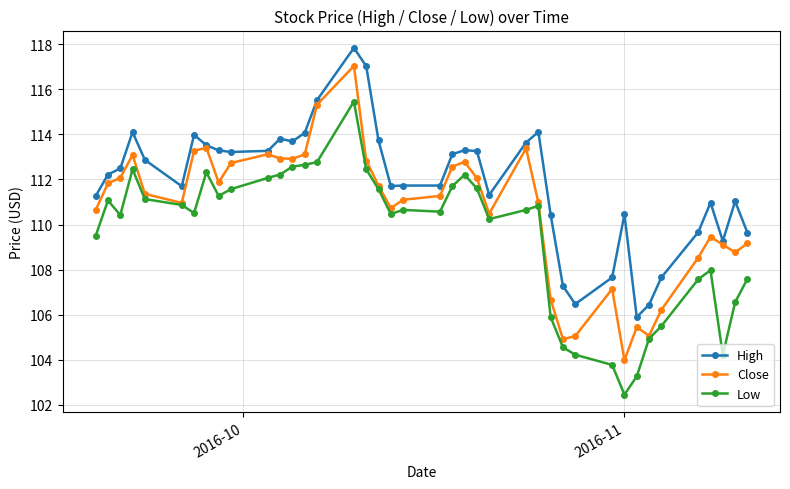

True or false: Close has more than 1 points higher than both neighbors.

True